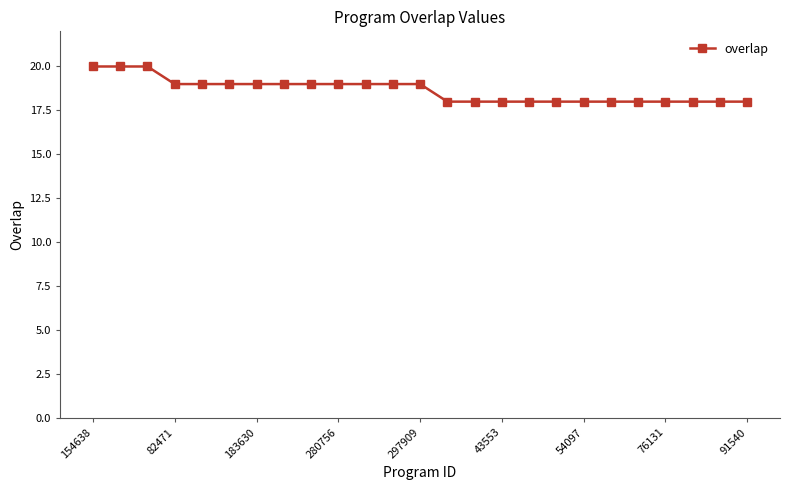

What is the smallest value displayed?

18